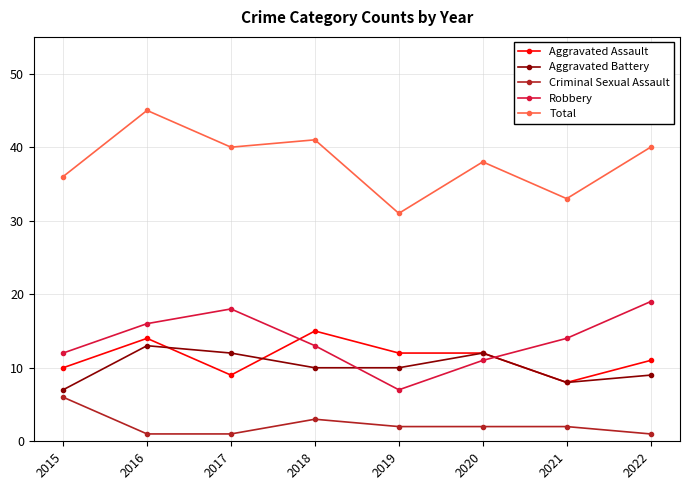

How many series are shown in this chart?

5